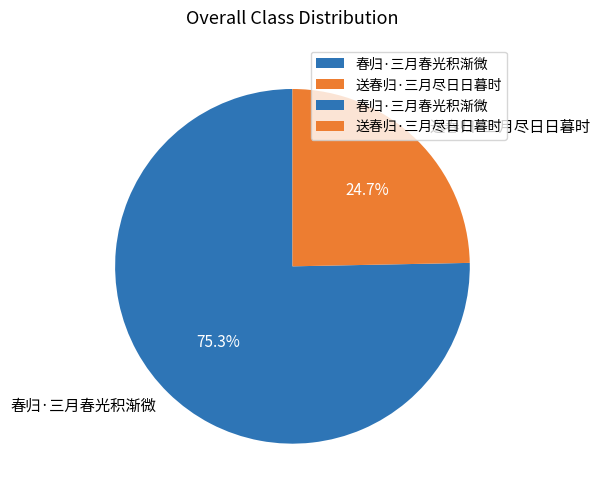

Which slice represents more than half of the pie?

春归·三月春光积渐微